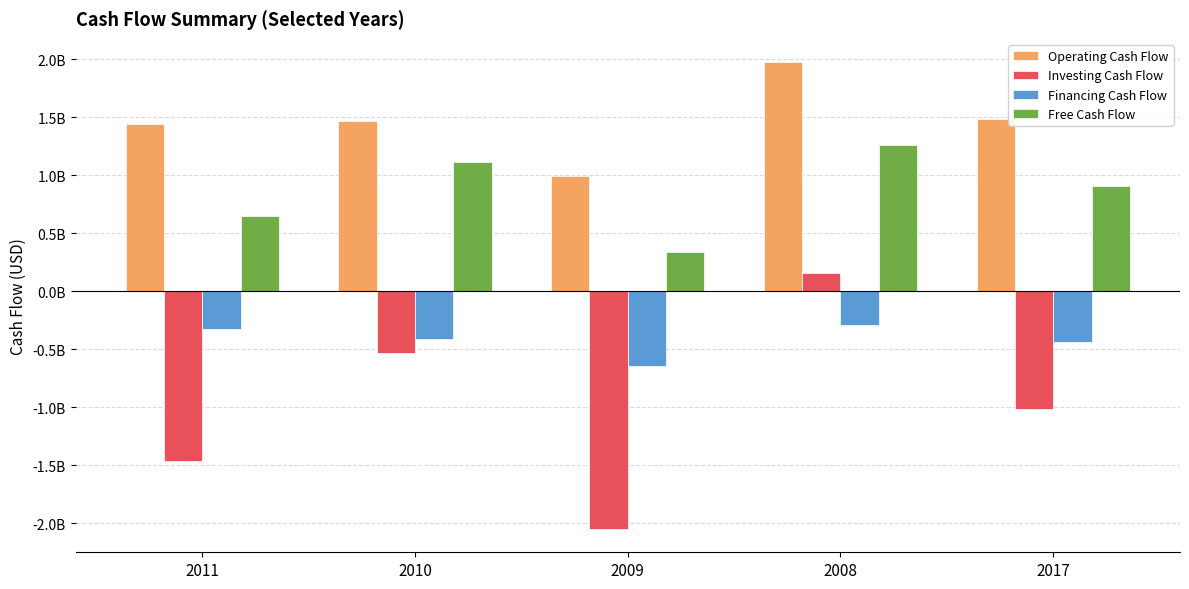

What are all the series names shown in the legend?

Operating Cash Flow, Investing Cash Flow, Financing Cash Flow, Free Cash Flow